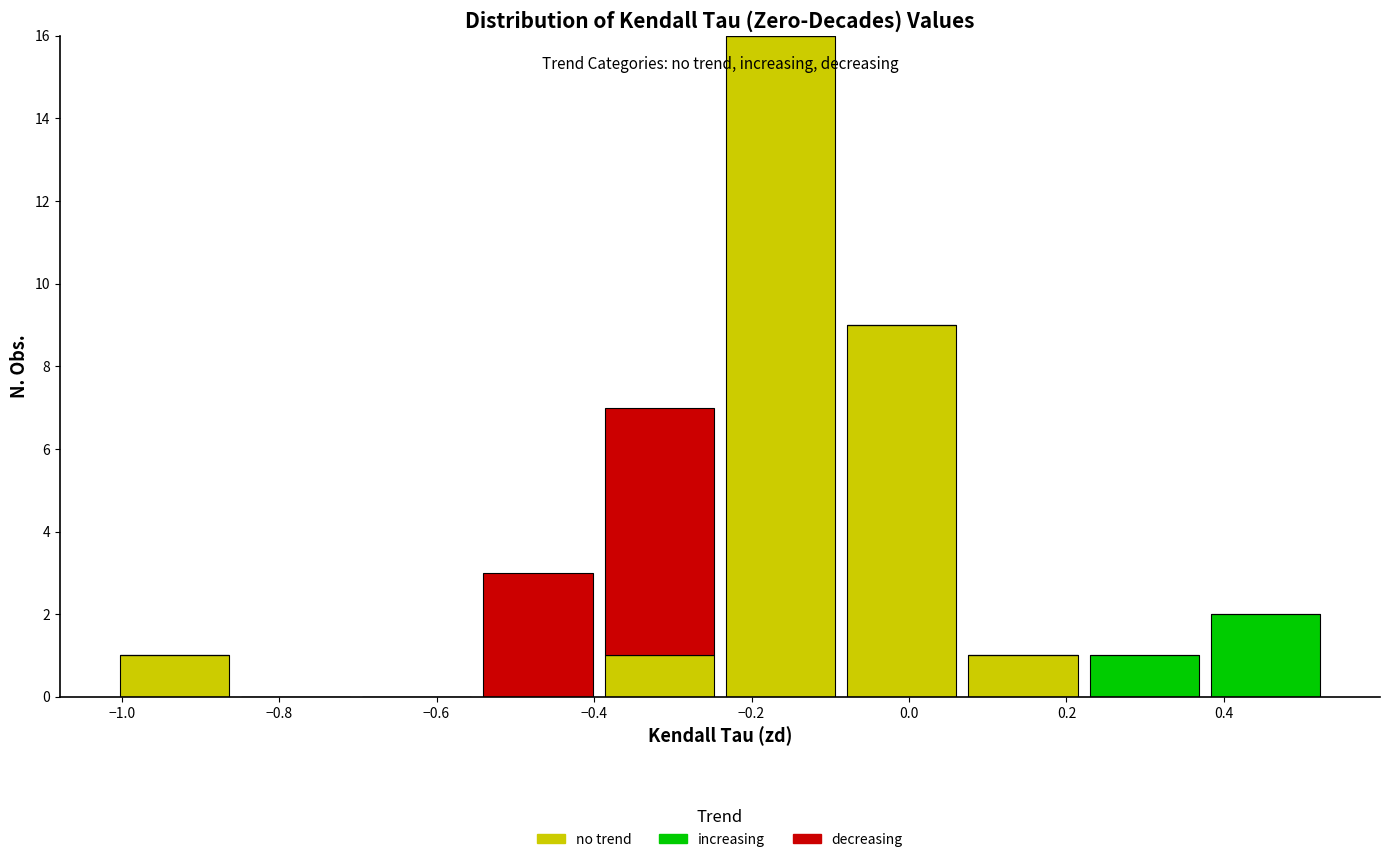

Reading left to right, list every stacked bar in this chart as the range it spans on the x-axis followed by its total height. Neither the bar edges nor the heights are printed on the chart, so give them approximately, as read against the axes.

-1.00 to -0.86: 1
-0.86 to -0.70: 0
-0.70 to -0.54: 0
-0.54 to -0.40: 3
-0.40 to -0.24: 7
-0.24 to -0.08: 16
-0.08 to 0.06: 9
0.06 to 0.22: 1
0.22 to 0.38: 1
0.38 to 0.52: 2